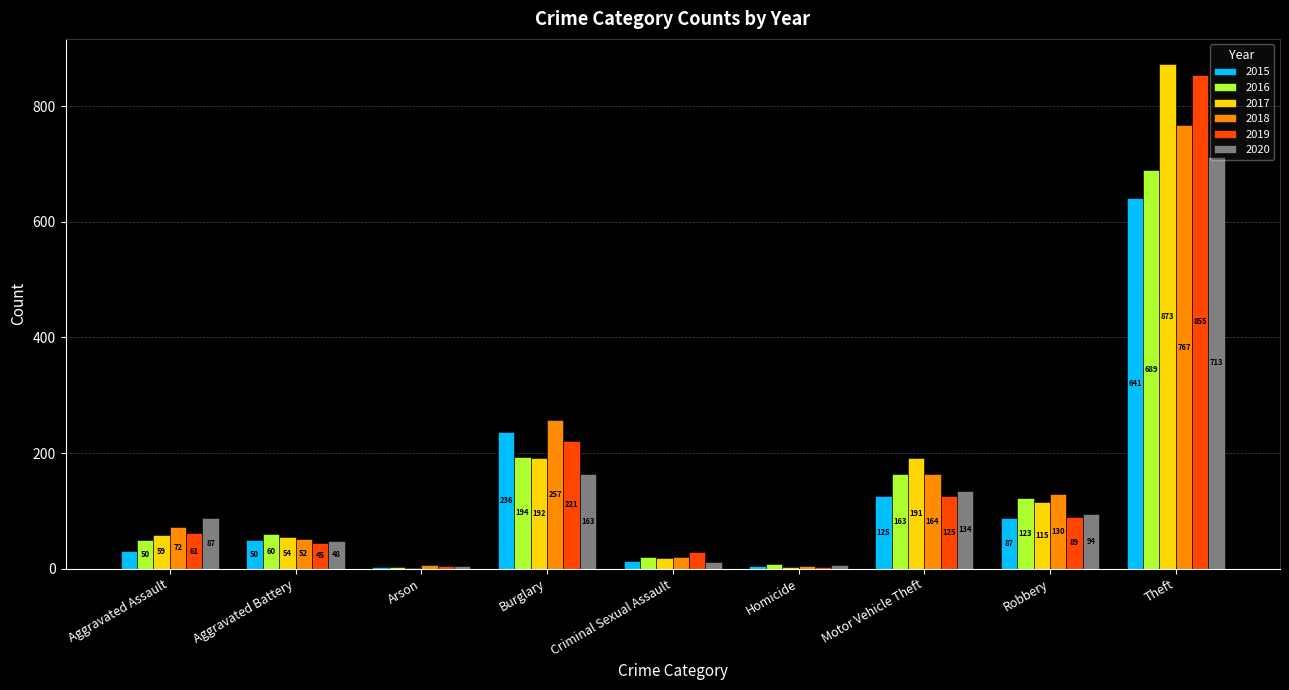

What is the sum of all 2017 values?

1506